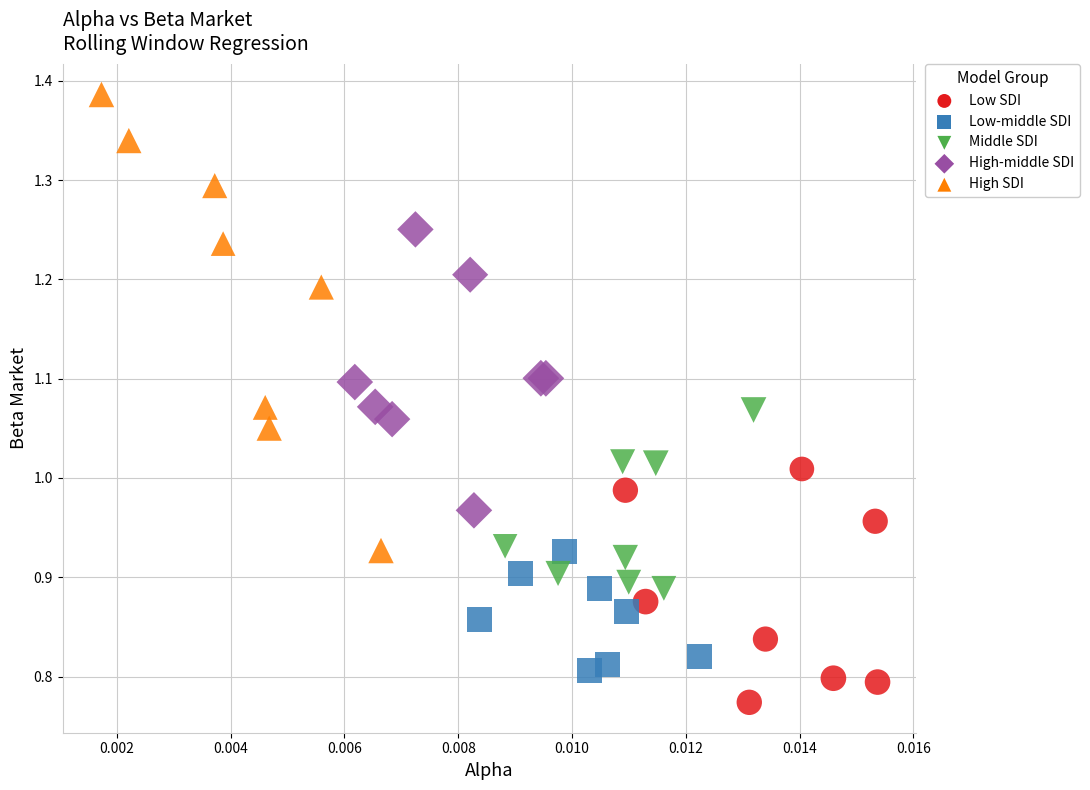

Which series contains the lowest Y value?

Low SDI